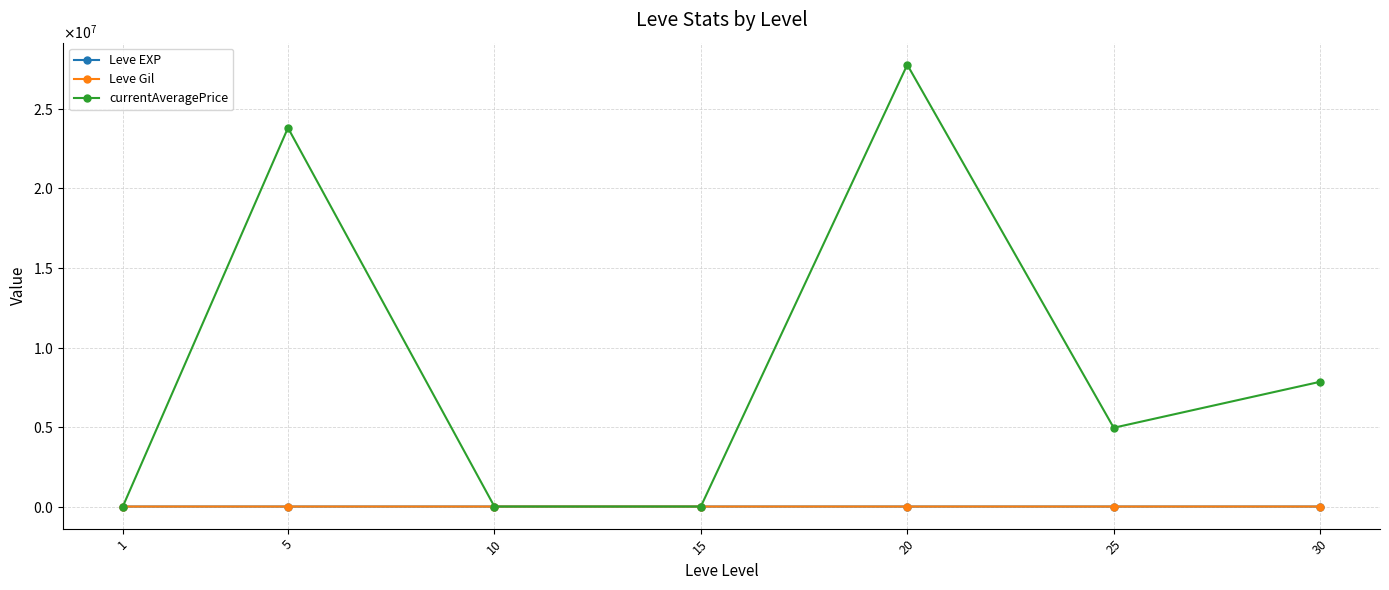

What are all the series names shown in the legend?

Leve EXP, Leve Gil, currentAveragePrice